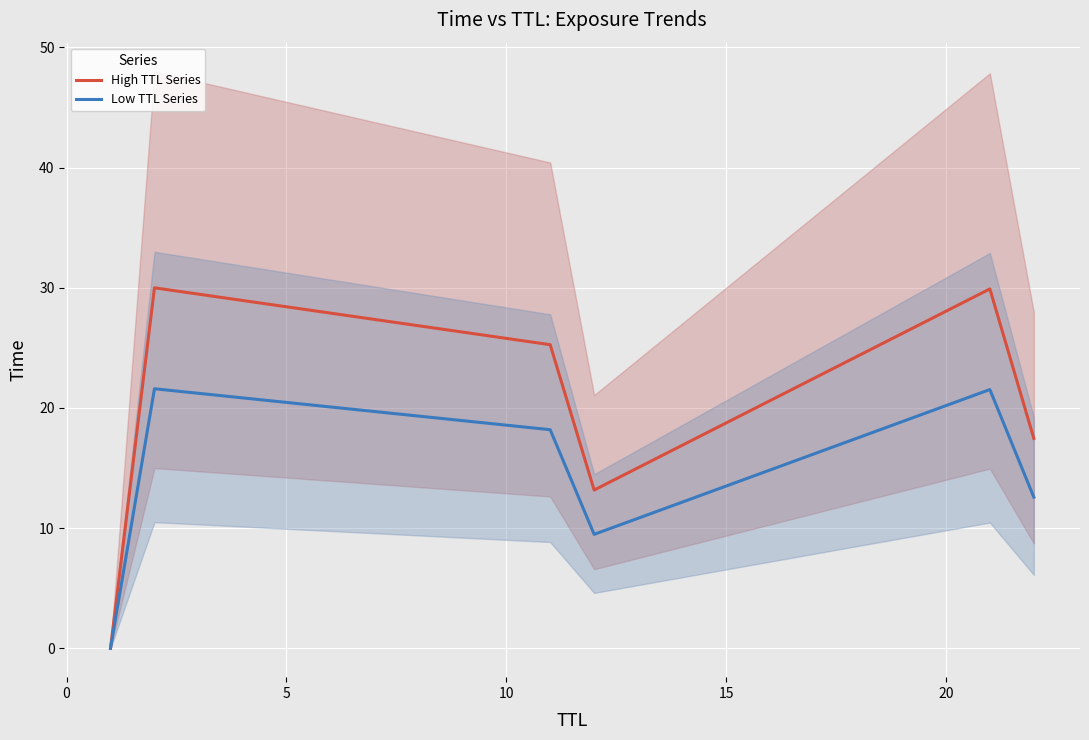

True or false: Low TTL Series and High TTL Series cross at least once.

False